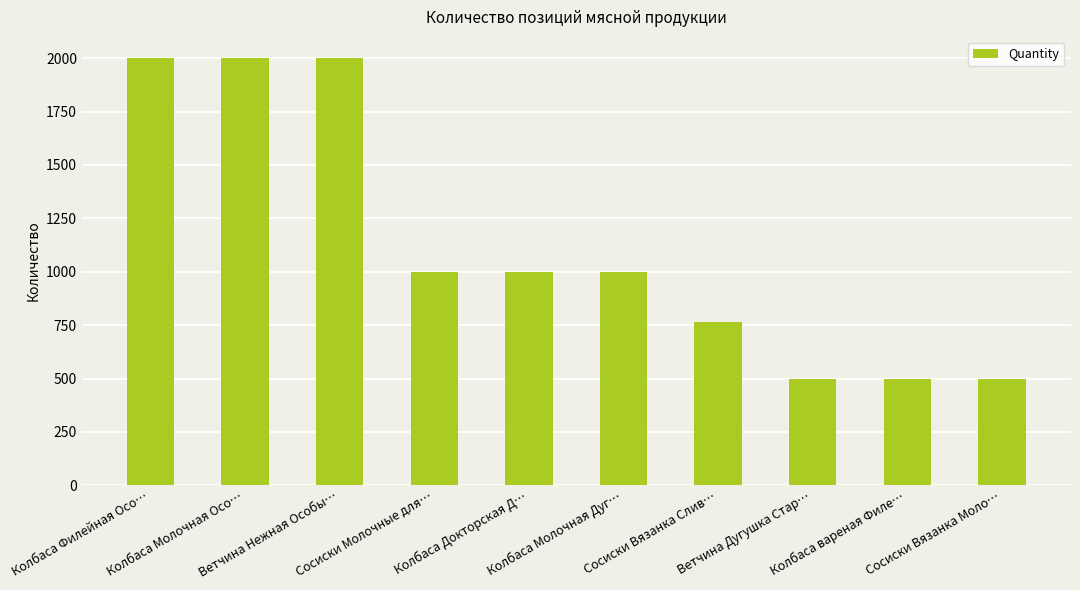

Reading right to left, list all the values displayed in this chart.

500	500	500	765	1000	1000	1000	2000	2000	2000